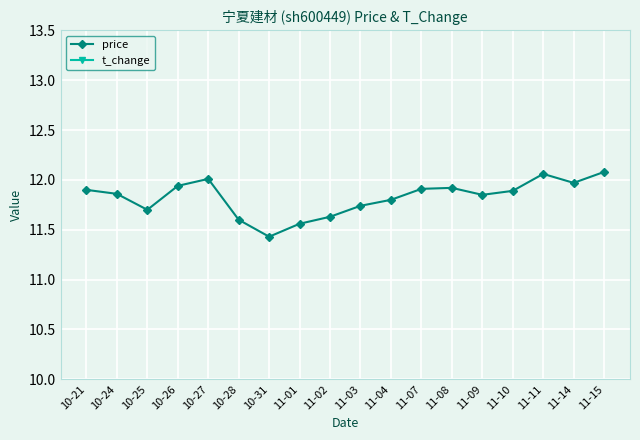

What position from the left is 10-24?

2